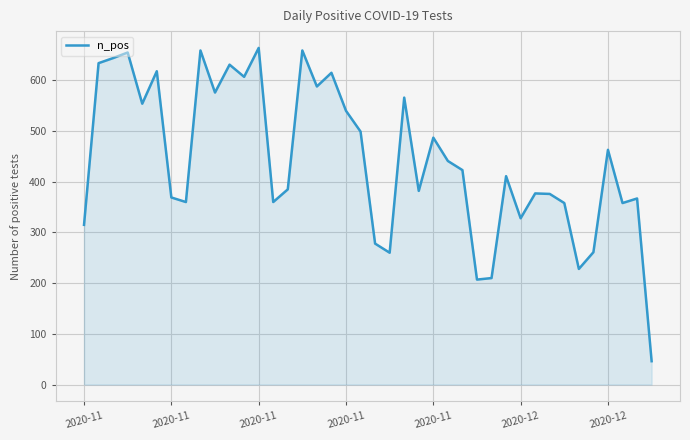

What is the difference between the maximum and minimum values?

618